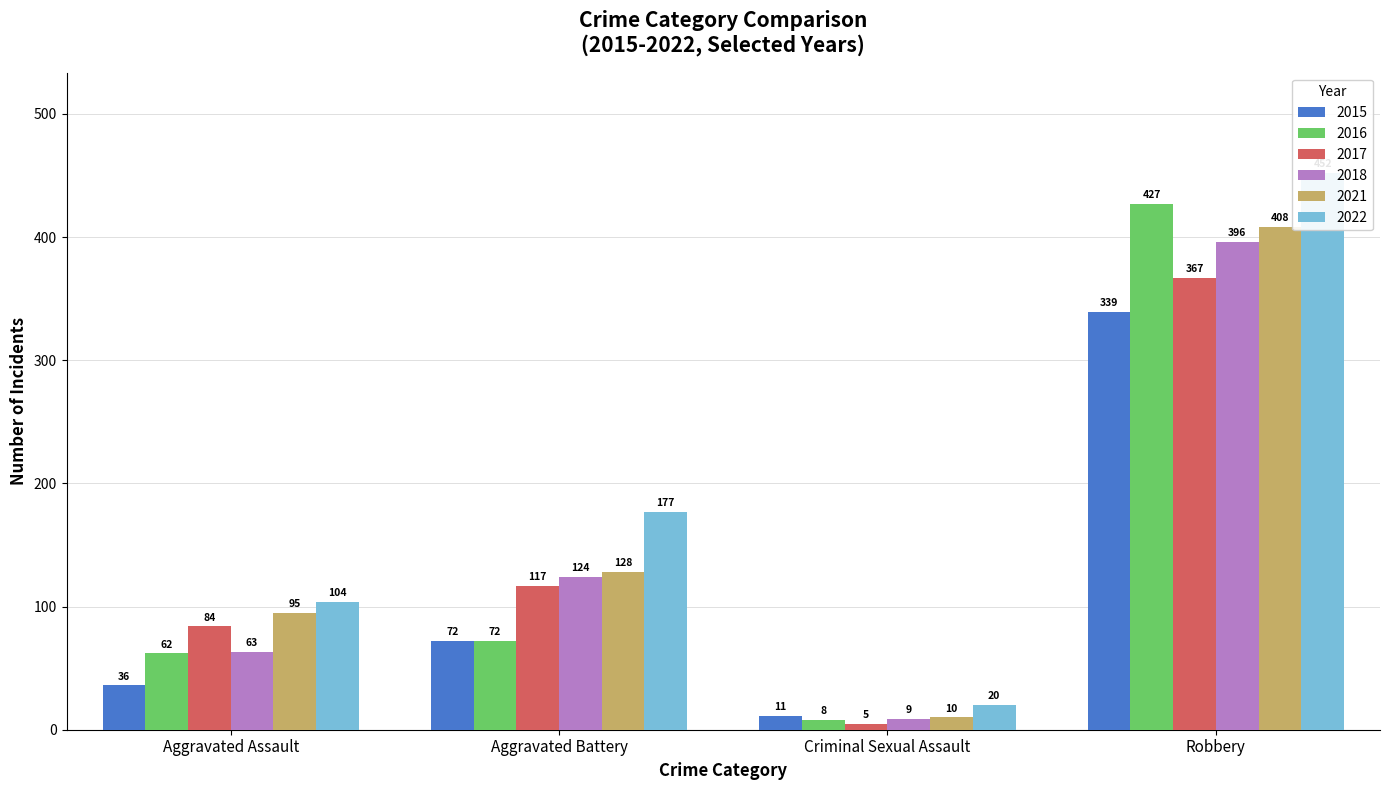

How many values in the 2018 series exceed 124?

1